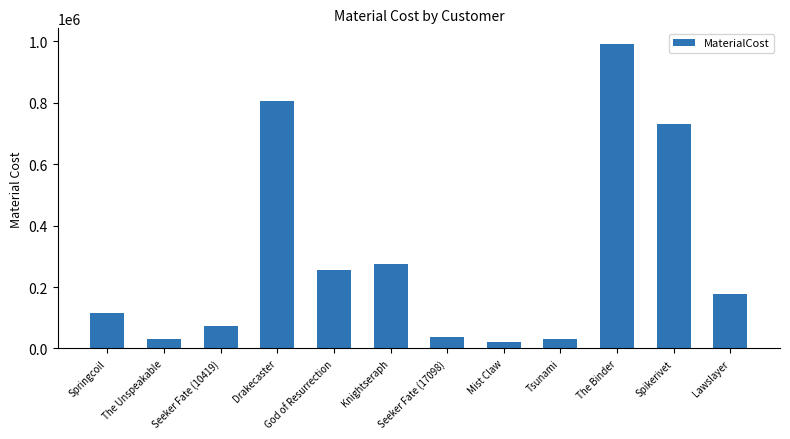

Which label corresponds to the smallest value in the chart?

Mist Claw